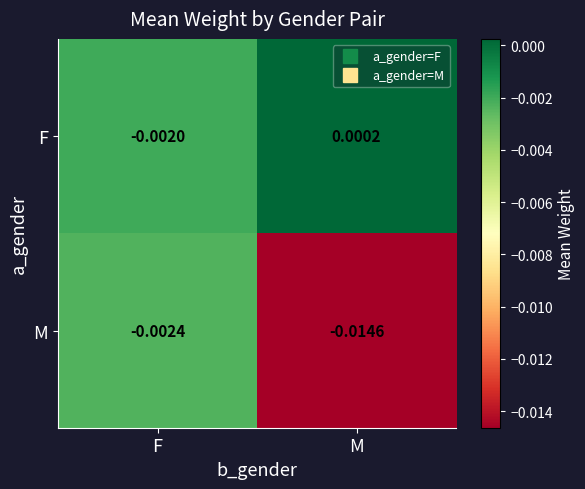

Rank the series by their average value, from highest to lowest.

F, M